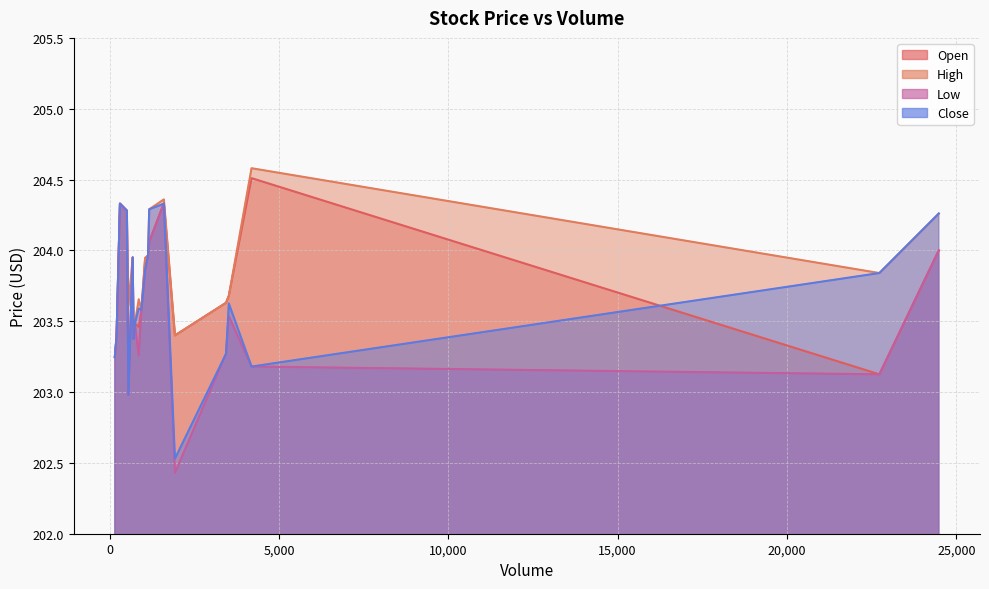

True or false: Low and High cross at least once.

False